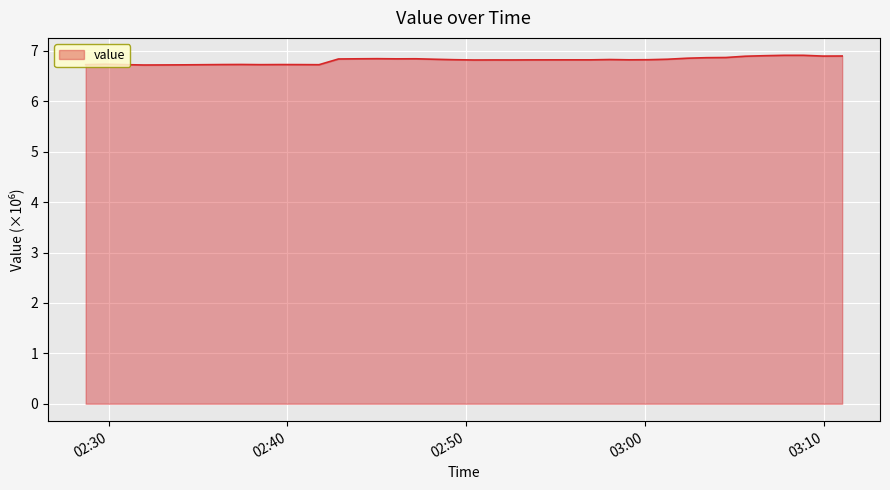

What is the maximum value shown in the chart?

6.9